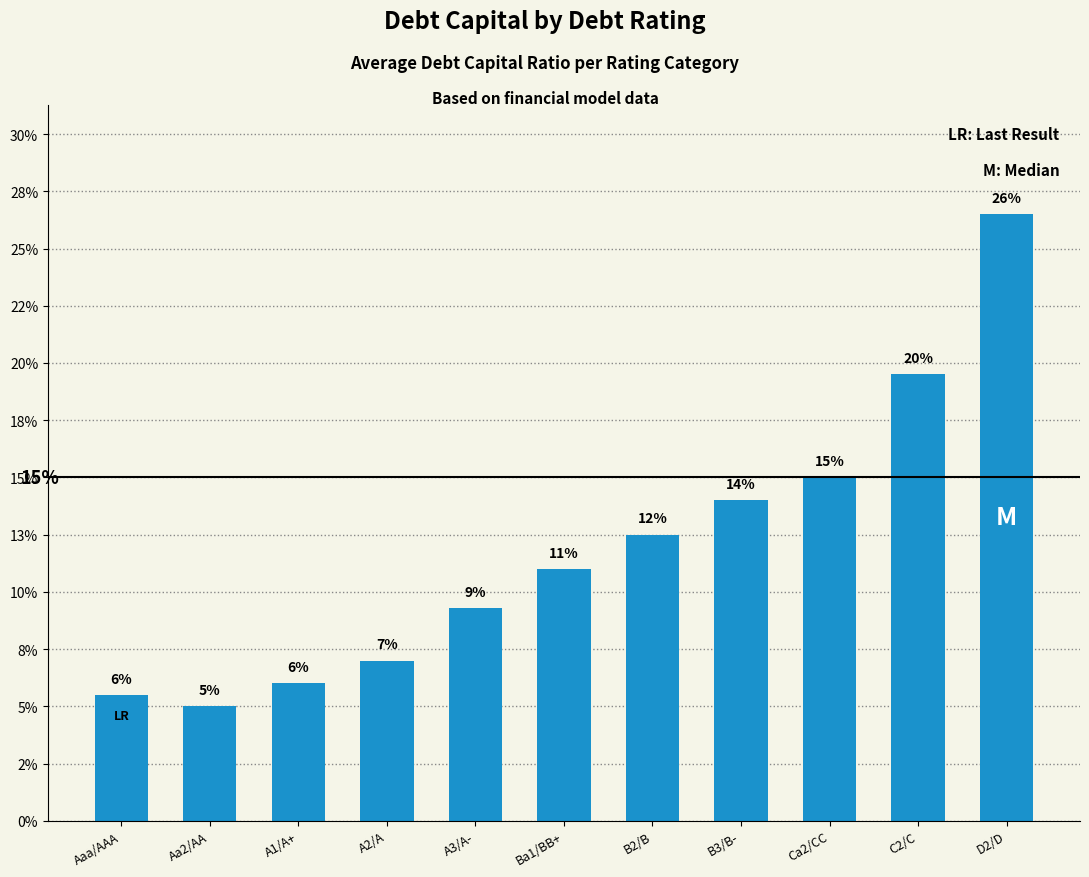

Reading left to right, transcribe all the data shown in this chart.

0.1	0.1	0.1	0.1	0.1	0.1	0.1	0.1	0.1	0.2	0.3